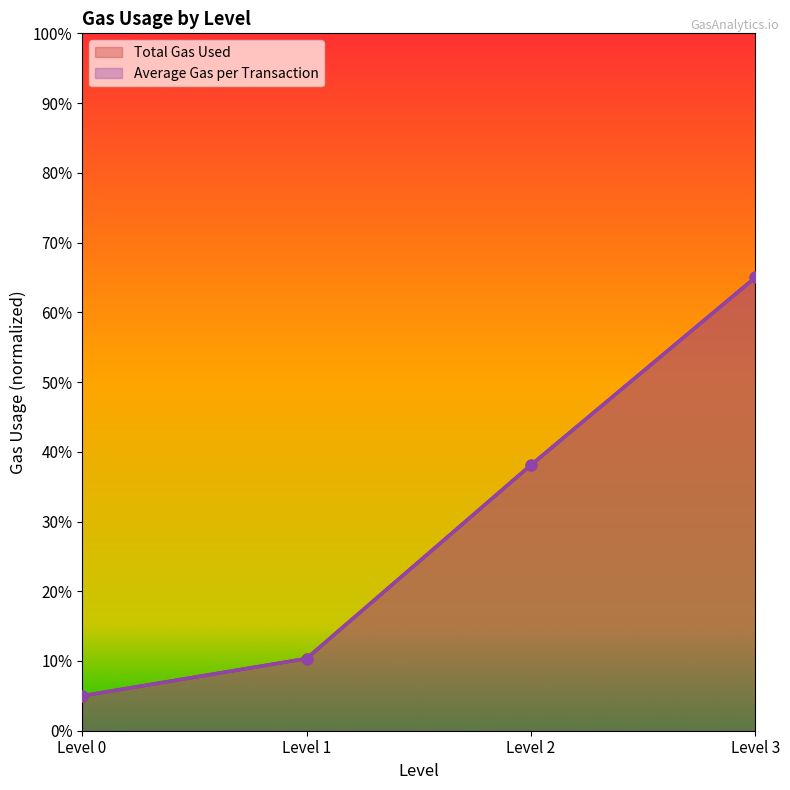

At how many categories does at least one series exceed 0?

4